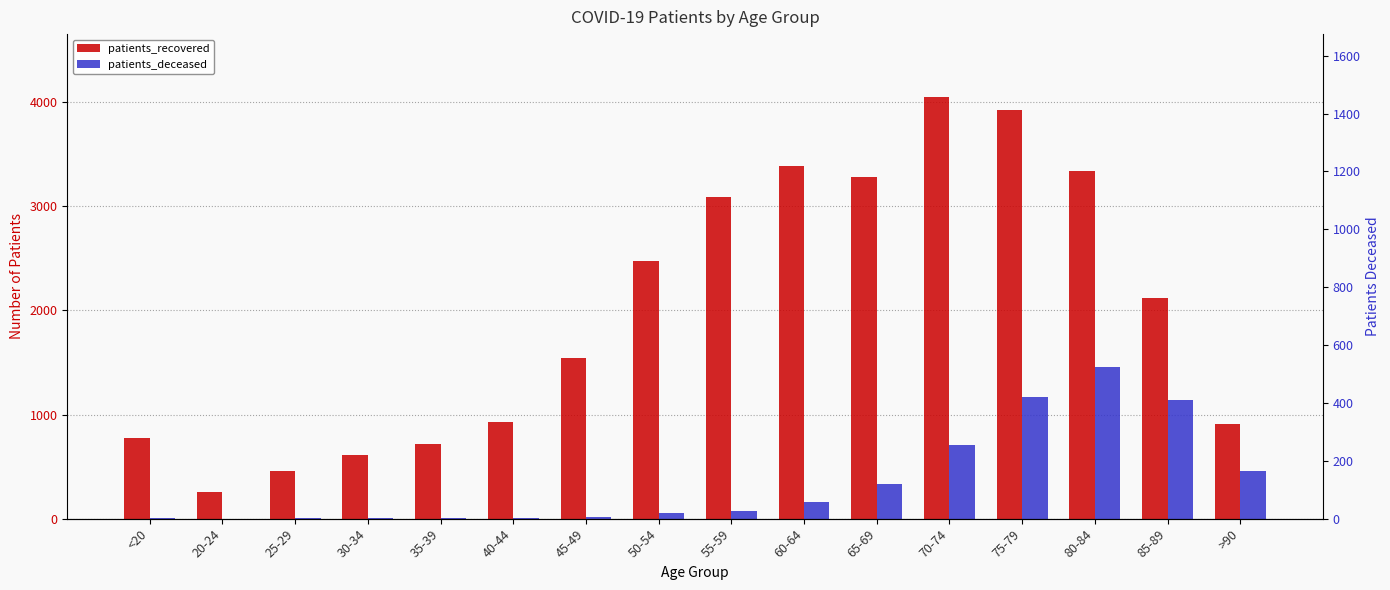

Reading left to right, extract all data points from this chart.

patients_recovered: 771	254	454	609	713	924	1544	2479	3086	3387	3286	4047	3927	3335	2121	911
patients_deceased: 4	0	2	4	8	8	20	52	78	159	334	703	1170	1456	1144	459